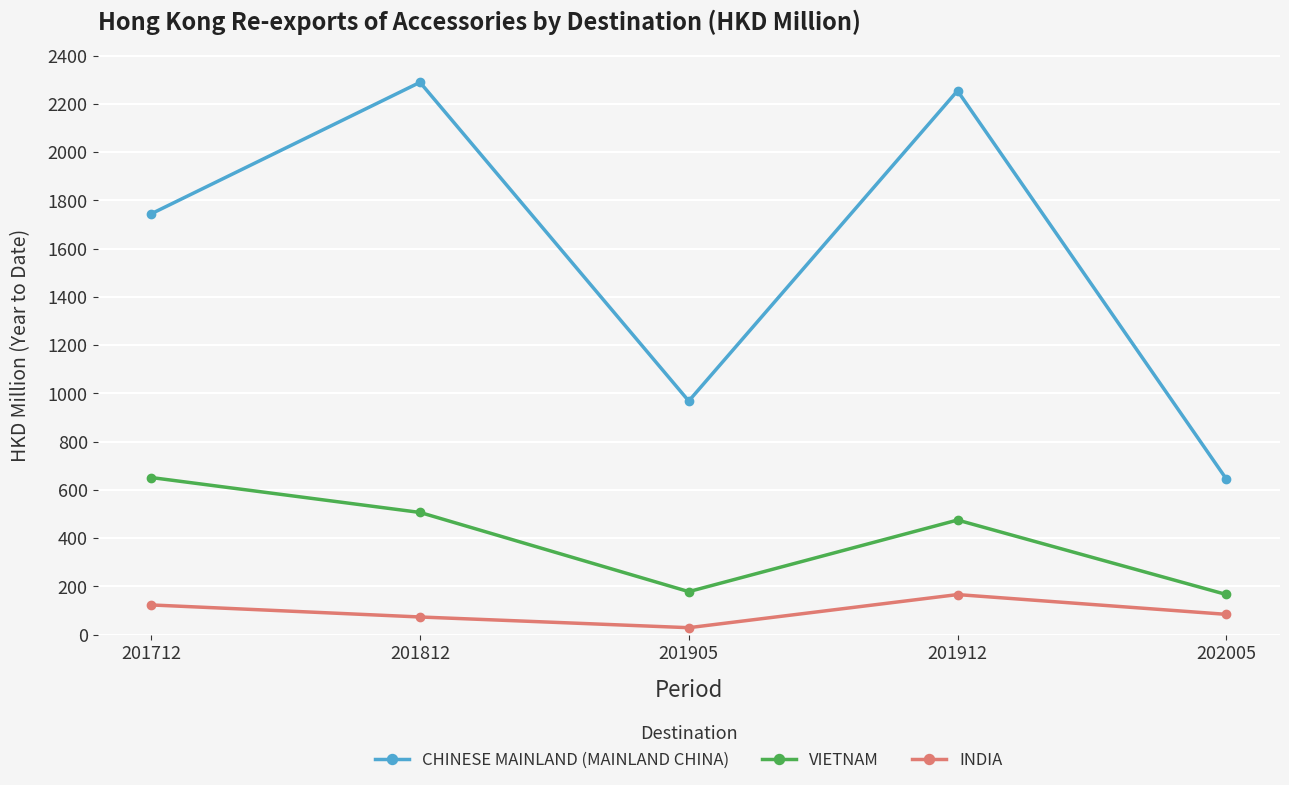

Where is the first local minimum for INDIA?

201905